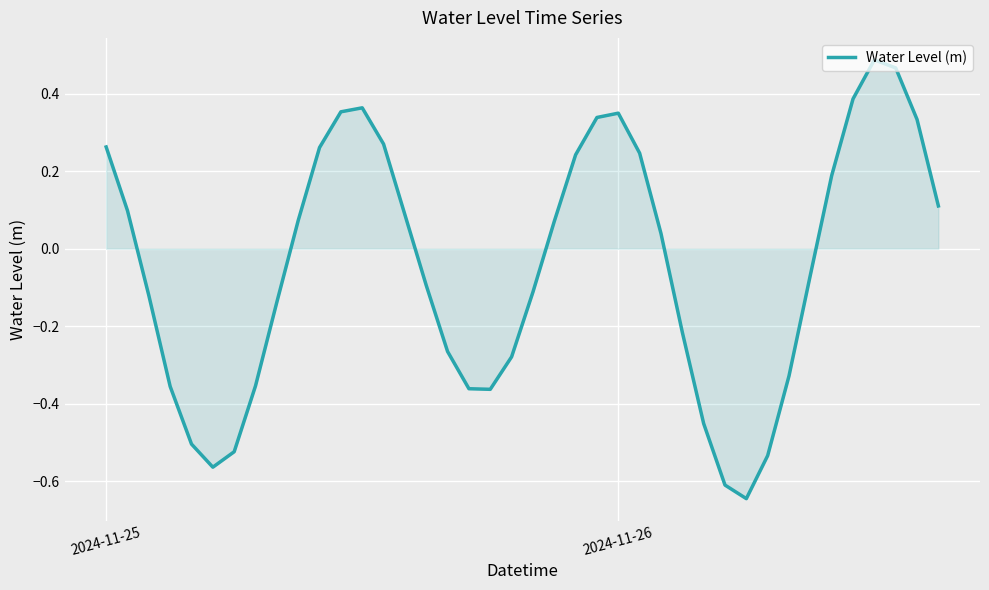

How many lines are shown in the chart?

1